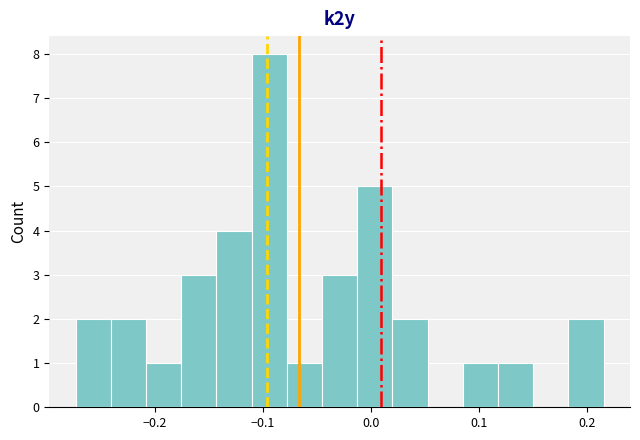

Around what value on the x-axis is the tallest bar? Give the approximate position of its centre, as read against the axis.

-0.09